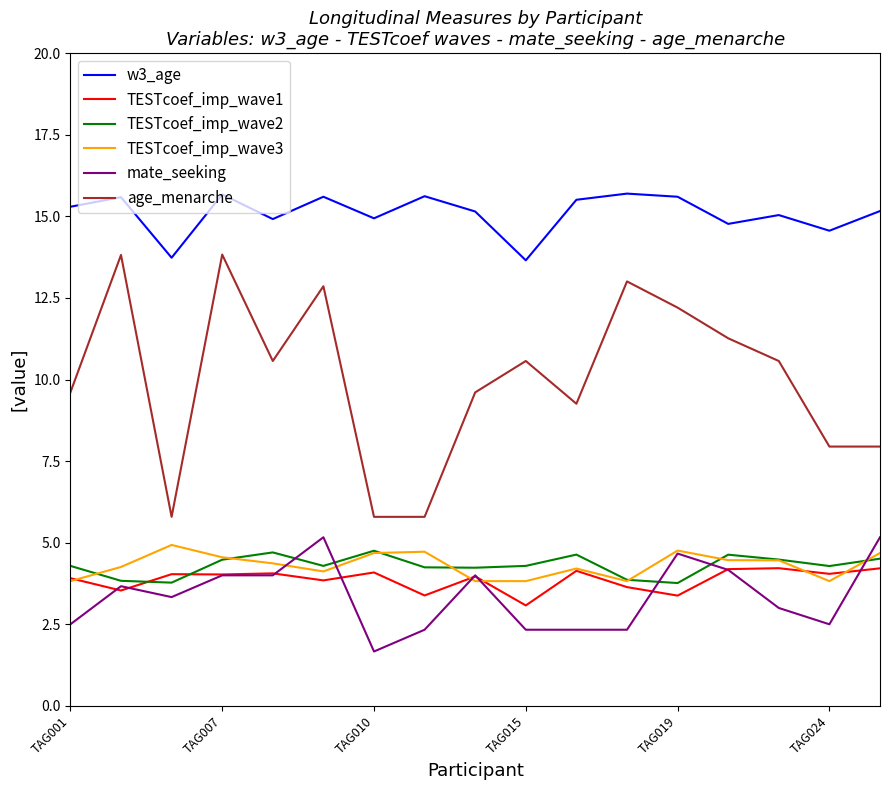

How many series are shown in this chart?

6